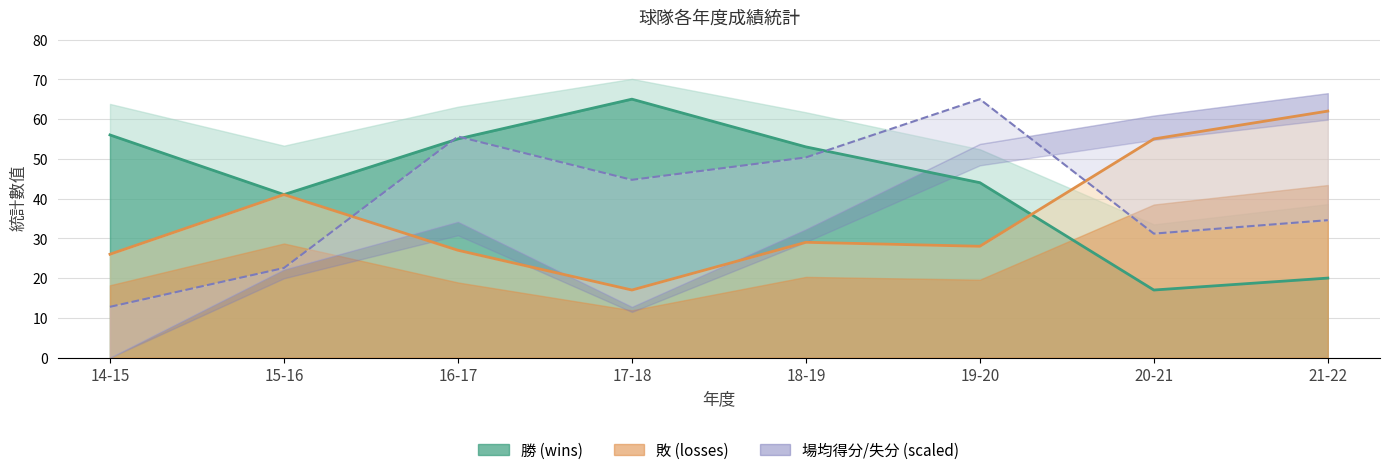

What is the sum of the 勝 (wins) line values at 19-20 and 21-22?

64.0